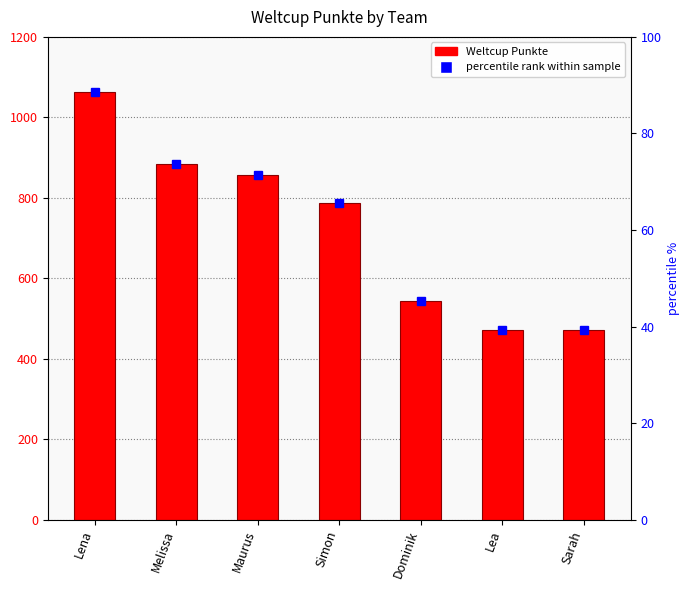

The value at Lena is 1063. True or false?

True